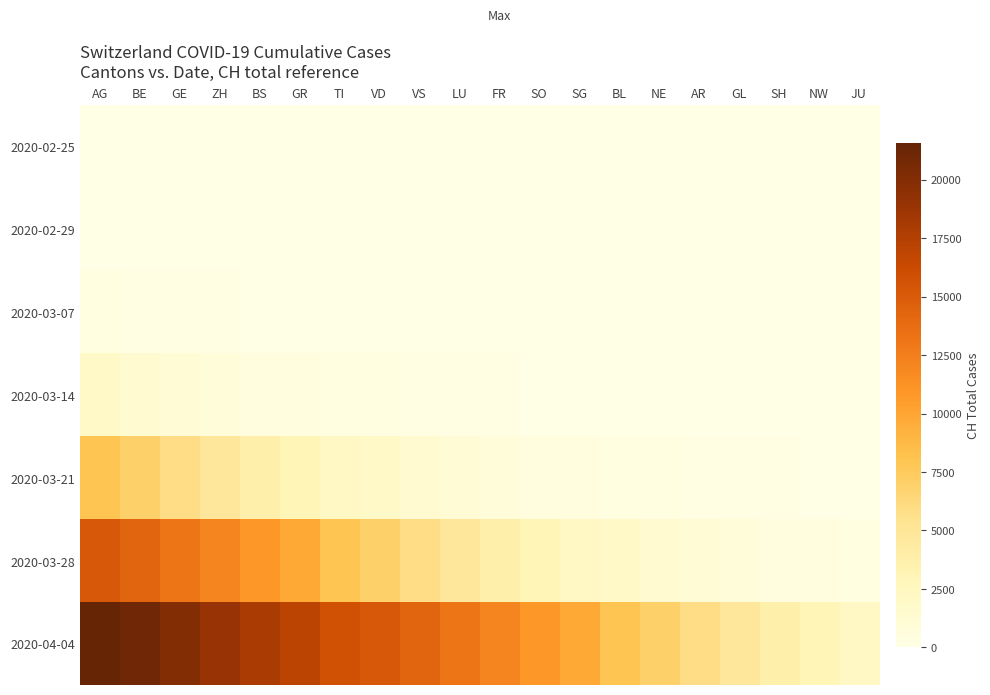

Reading right to left, extract all data points from this chart.

2020-02-25: JU=0	NW=0	SH=0	GL=0	AR=0	NE=0	BL=0	SG=0	SO=0	FR=0	LU=0	VS=0	VD=0	TI=0	GR=0	BS=0	ZH=0	GE=0	BE=0	AG=0
2020-02-29: JU=0	NW=0	SH=0	GL=0	AR=0	NE=0	BL=0	SG=0	SO=0	FR=0	LU=0	VS=0	VD=0	TI=0	GR=0	BS=1	ZH=4	GE=8	BE=19	AG=29
2020-03-07: JU=0	NW=0	SH=0	GL=0	AR=0	NE=0	BL=0	SG=0	SO=1	FR=4	LU=8	VS=19	VD=29	TI=35	GR=49	BS=69	ZH=96	GE=140	BE=214	AG=276
2020-03-14: JU=0	NW=1	SH=4	GL=8	AR=19	NE=29	BL=35	SG=49	SO=69	FR=96	LU=140	VS=214	VD=276	TI=323	GR=424	BS=575	ZH=814	GE=1129	BE=1470	AG=1877
2020-03-21: JU=49	NW=69	SH=96	GL=140	AR=214	NE=276	BL=323	SG=424	SO=575	FR=814	LU=1129	VS=1470	VD=1877	TI=2176	GR=2983	BS=3763	ZH=4870	GE=5854	BE=7067	AG=7959
2020-03-28: JU=323	NW=424	SH=575	GL=814	AR=1129	NE=1470	BL=1877	SG=2176	SO=2983	FR=3763	LU=4870	VS=5854	VD=7067	TI=7959	GR=9820	BS=10914	ZH=12043	GE=13118	BE=14407	AG=15244
2020-04-04: JU=2176	NW=2983	SH=3763	GL=4870	AR=5854	NE=7067	BL=7959	SG=9820	SO=10914	FR=12043	LU=13118	VS=14407	VD=15244	TI=15838	GR=16994	BS=17931	ZH=18970	GE=20050	BE=21019	AG=21584